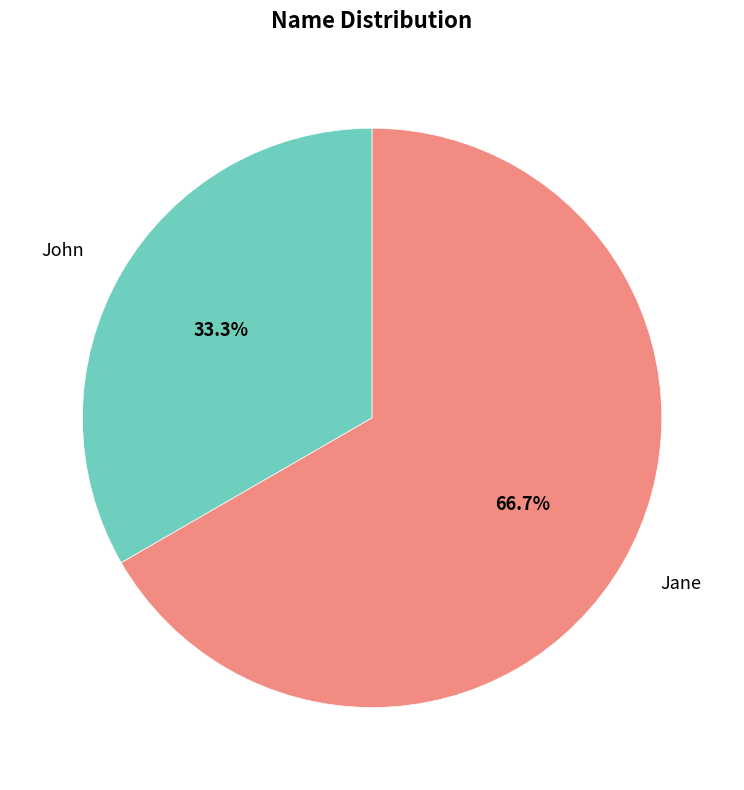

Combined, do Jane and John account for over 50%?

Yes